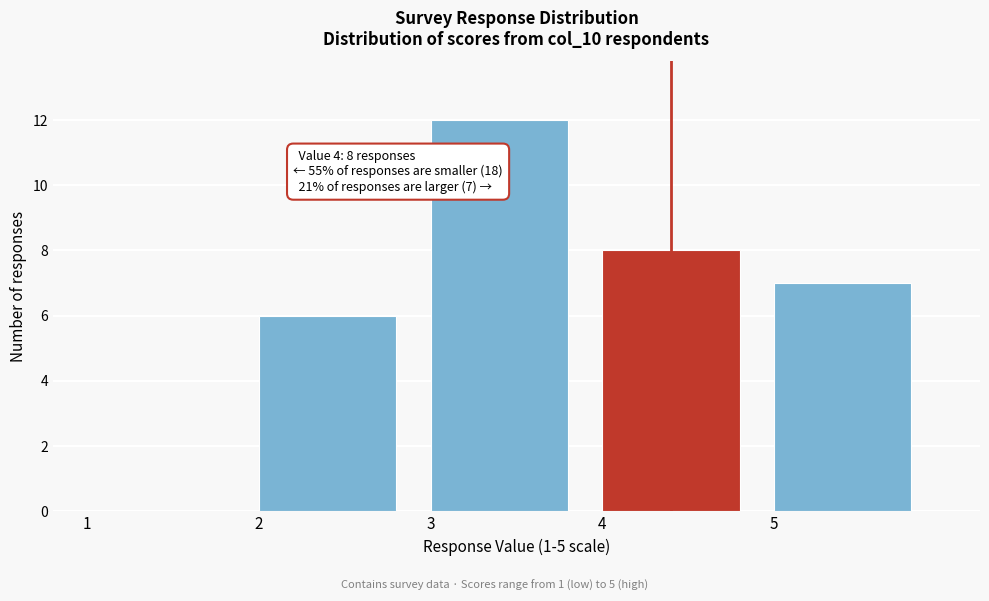

Reading left to right, what are all the values shown in this chart?

1=0	2=6	3=12	4=8	5=7